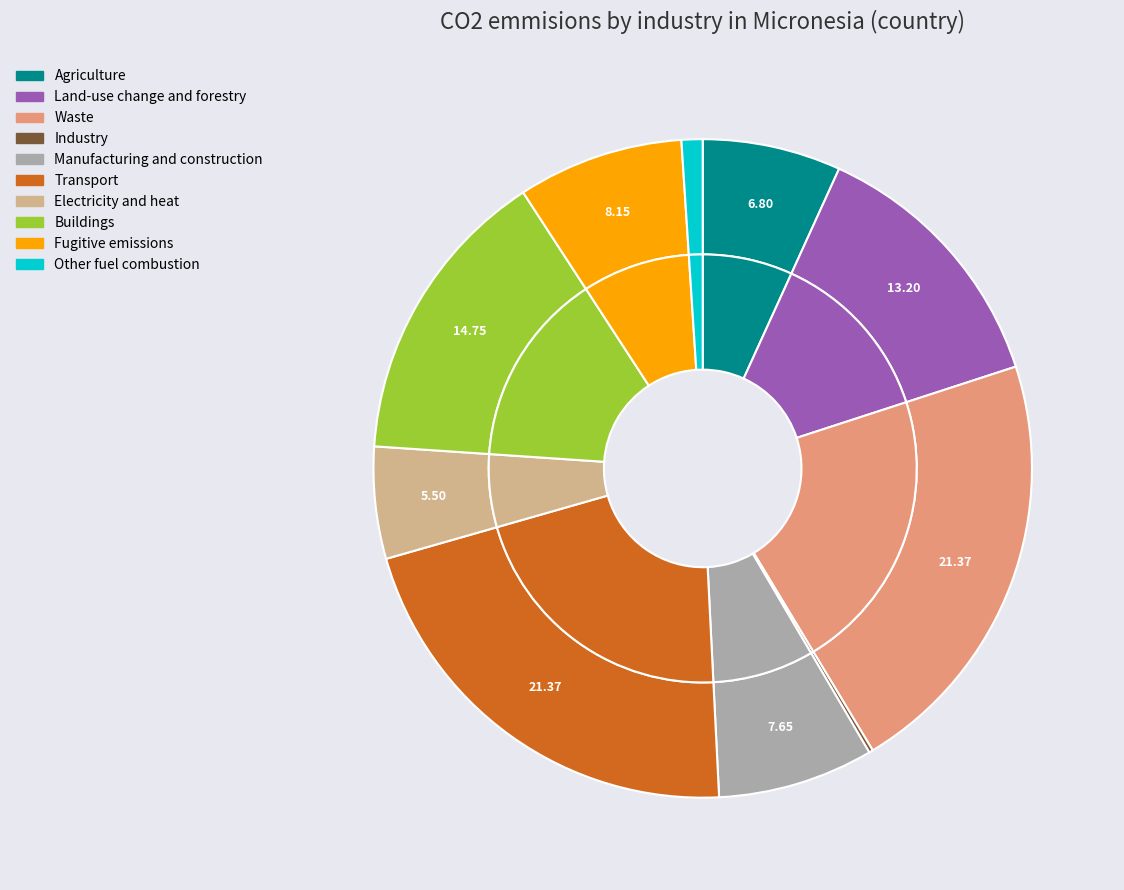

To the nearest percent, what is the average slice percentage?

10%